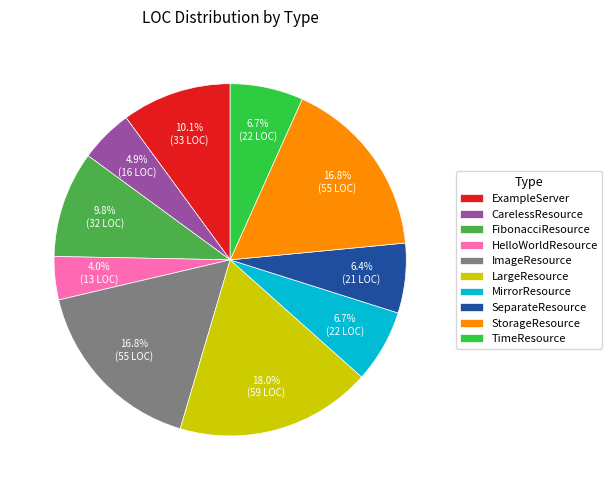

Which has a higher value, FibonacciResource or MirrorResource?

FibonacciResource